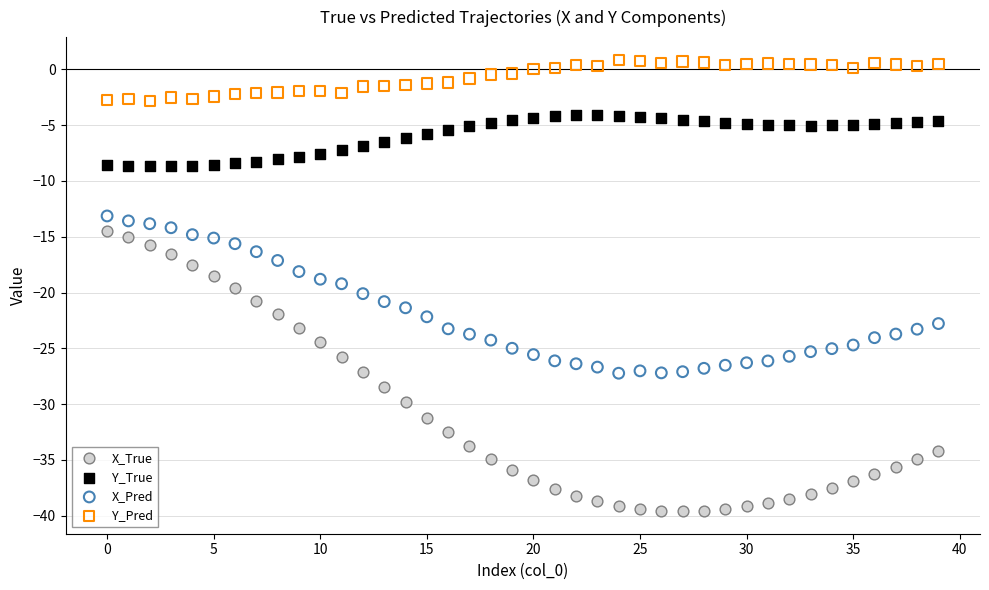

Which series has the widest spread of Y values?

X_True